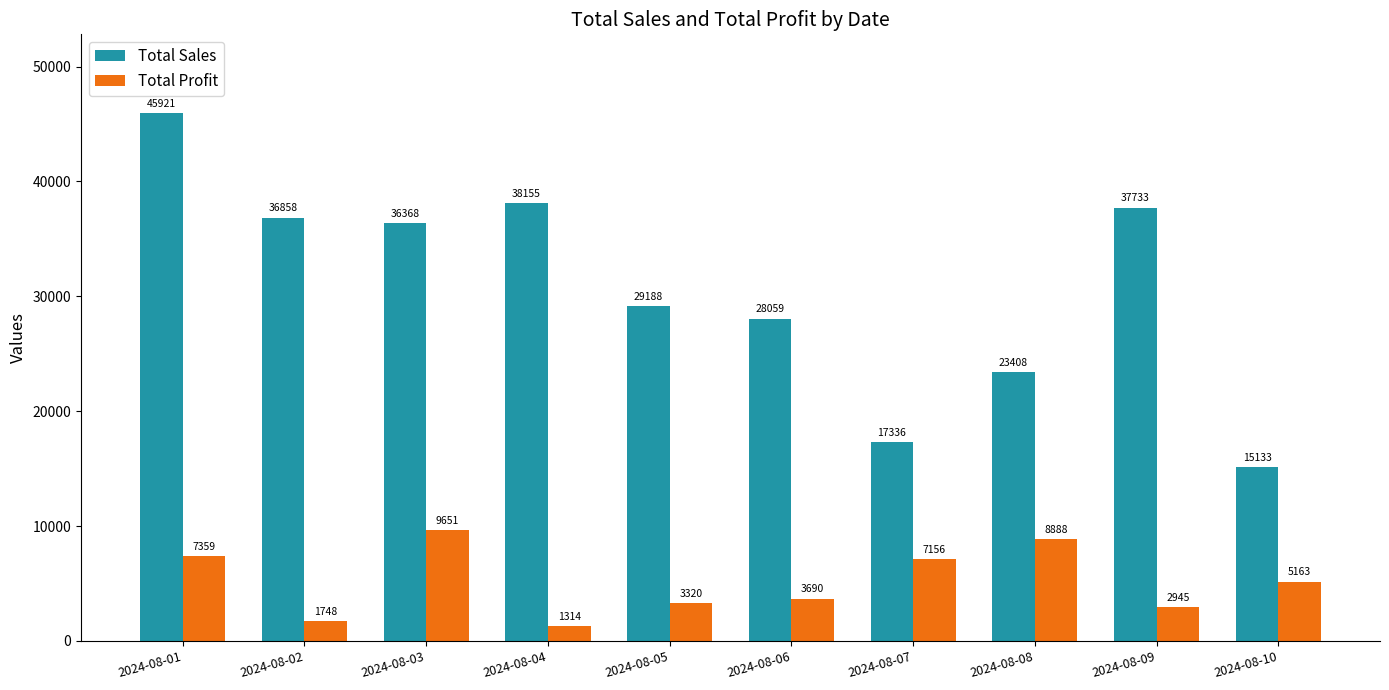

What is the difference between the Total Profit values at 2024-08-06 and 2024-08-04?

2376